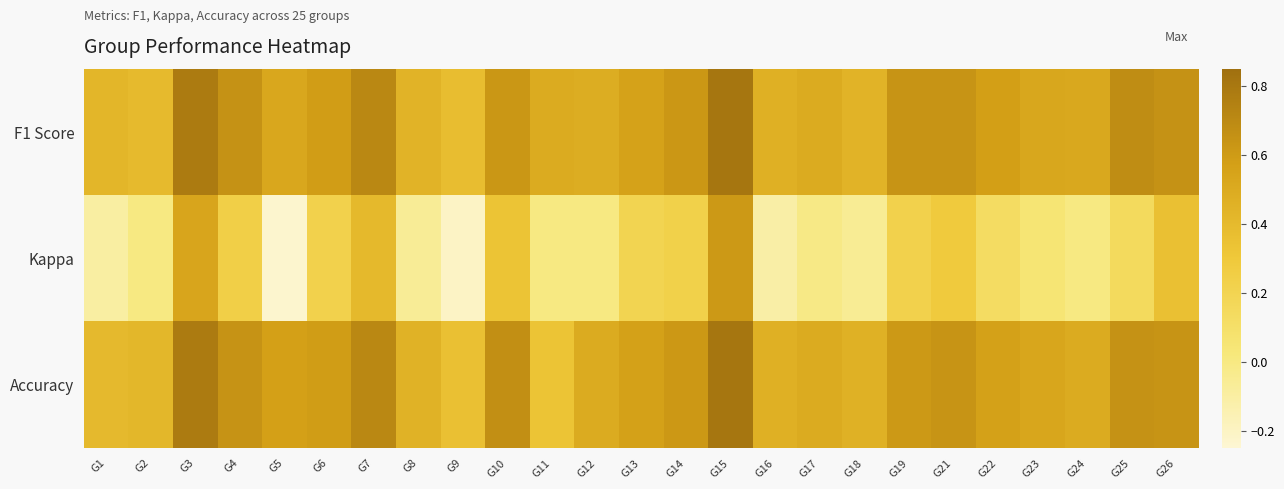

List the series in order of their peak value, highest first.

F1 Score, Accuracy, Kappa